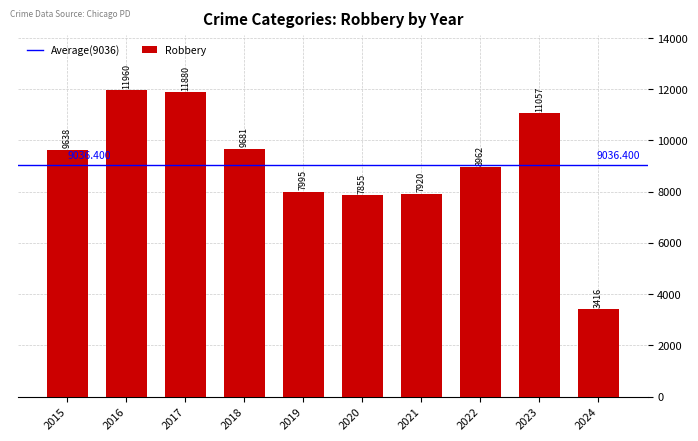

What is the difference between the values at 2021 and 2024?

4504